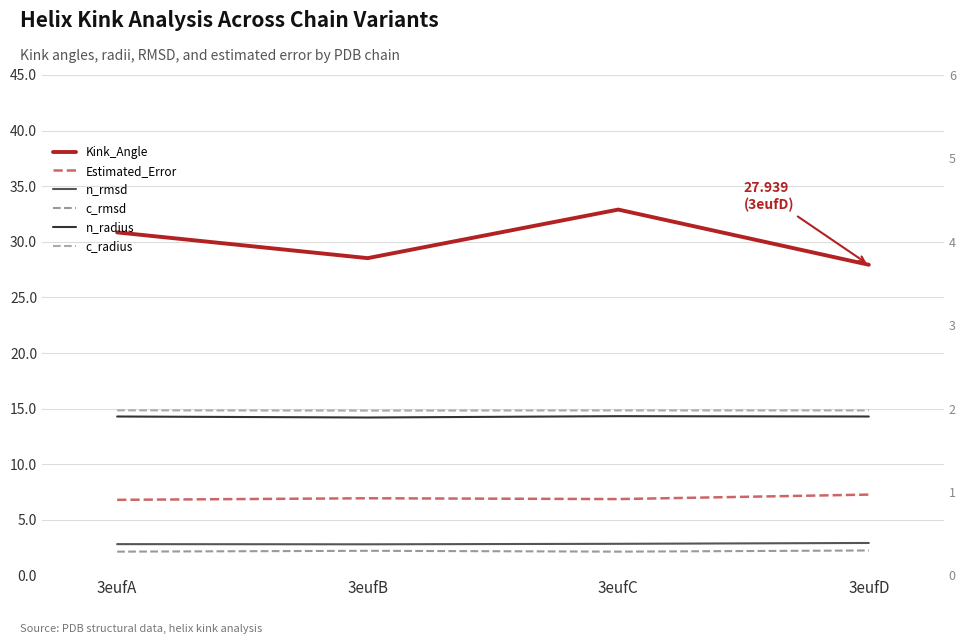

What are all the series names shown in the legend?

Kink_Angle, Estimated_Error, n_rmsd, c_rmsd, n_radius, c_radius